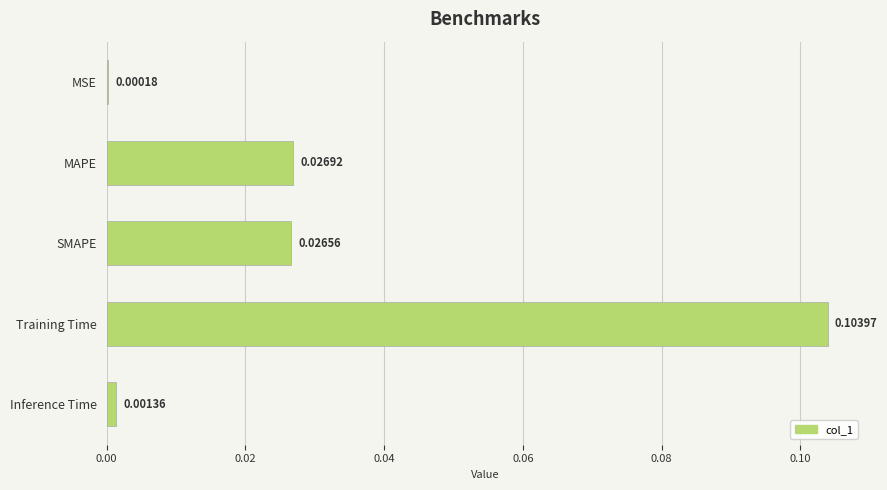

What is the change in value from MAPE to Training Time?

+0.1